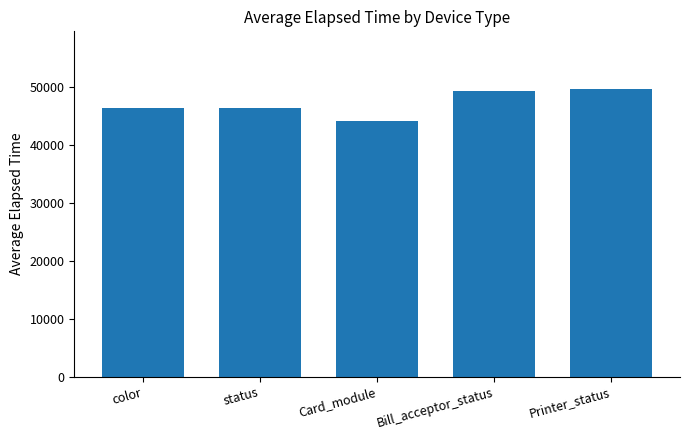

What is the value of the 2nd bar from the left?

46389